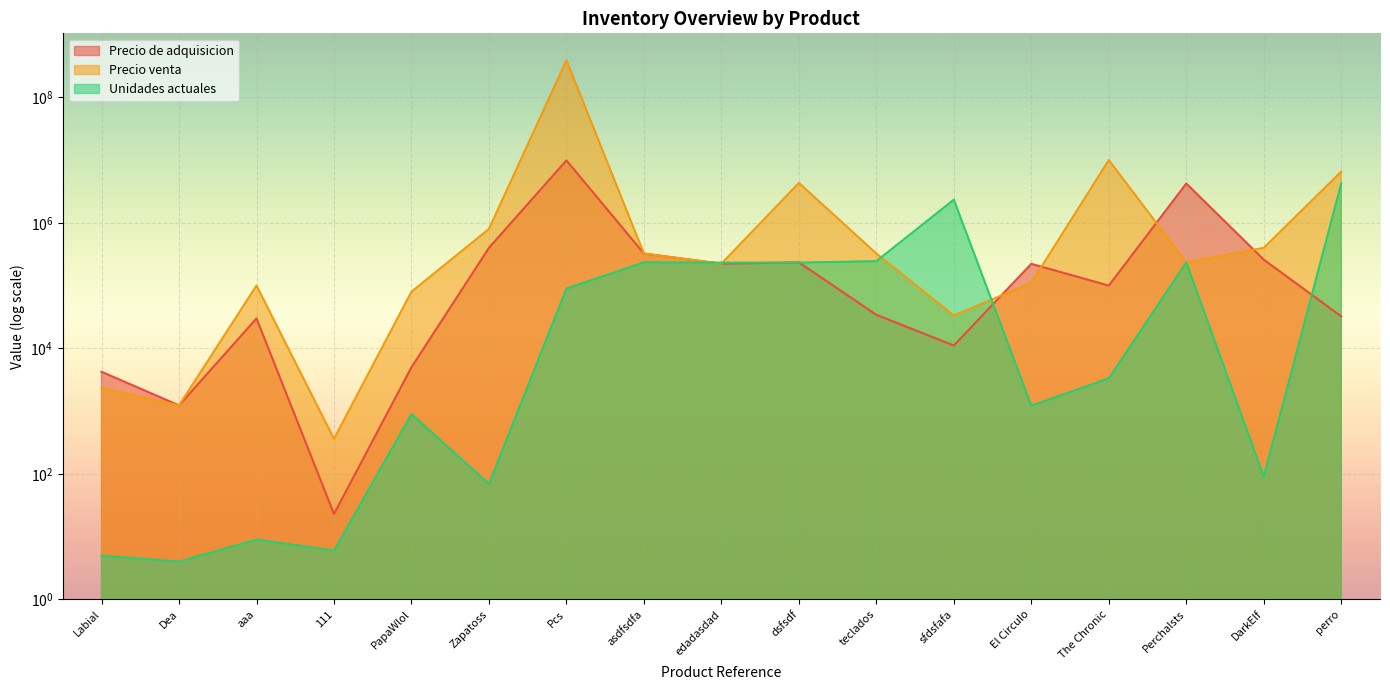

What is the lowest value of the Precio de adquisicion series?

23